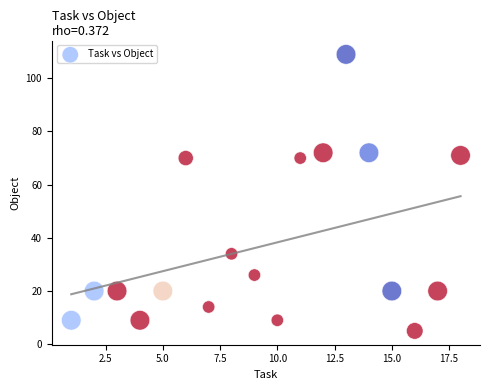

What is the range of X values (max minus min)?

17